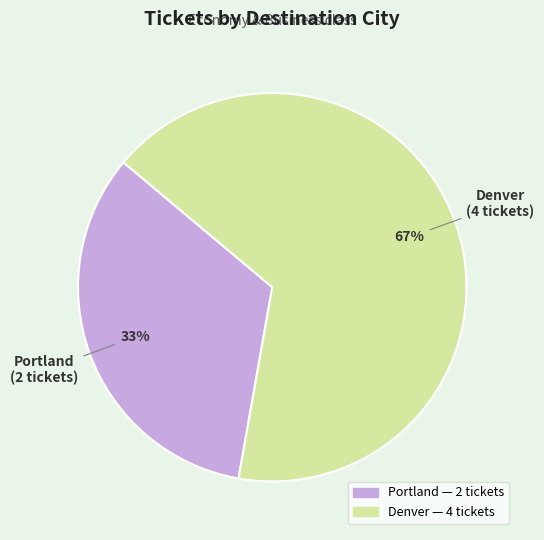

To the nearest percent, what is the combined percentage of Portland and Denver?

100%